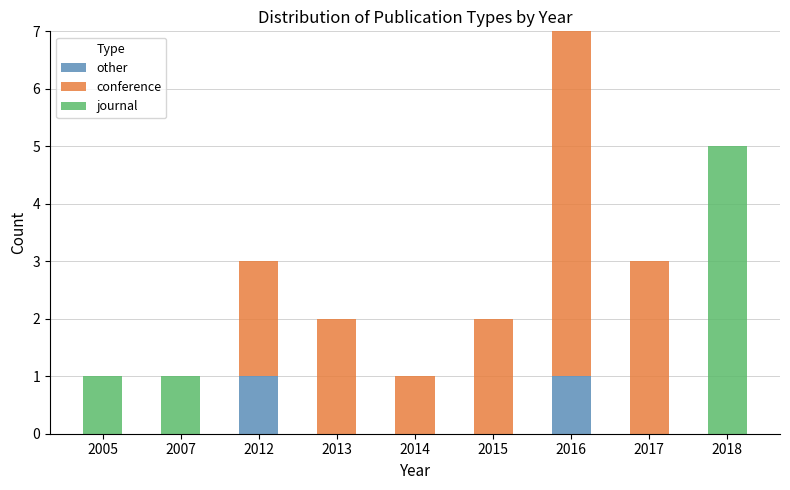

What is the total value across all series at 2016?

7